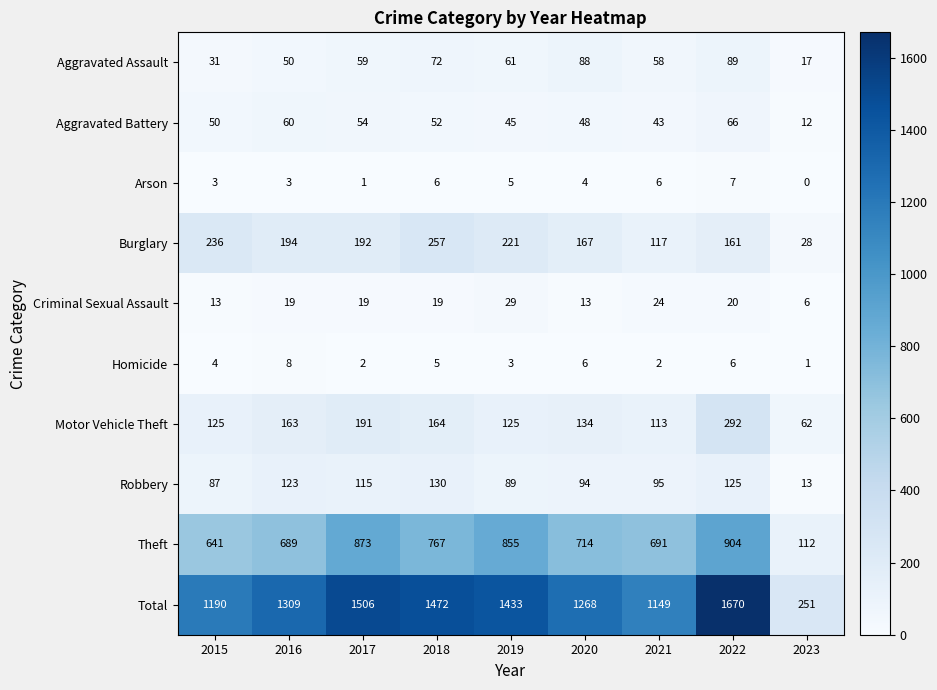

What is the highest value of the Burglary series?

257